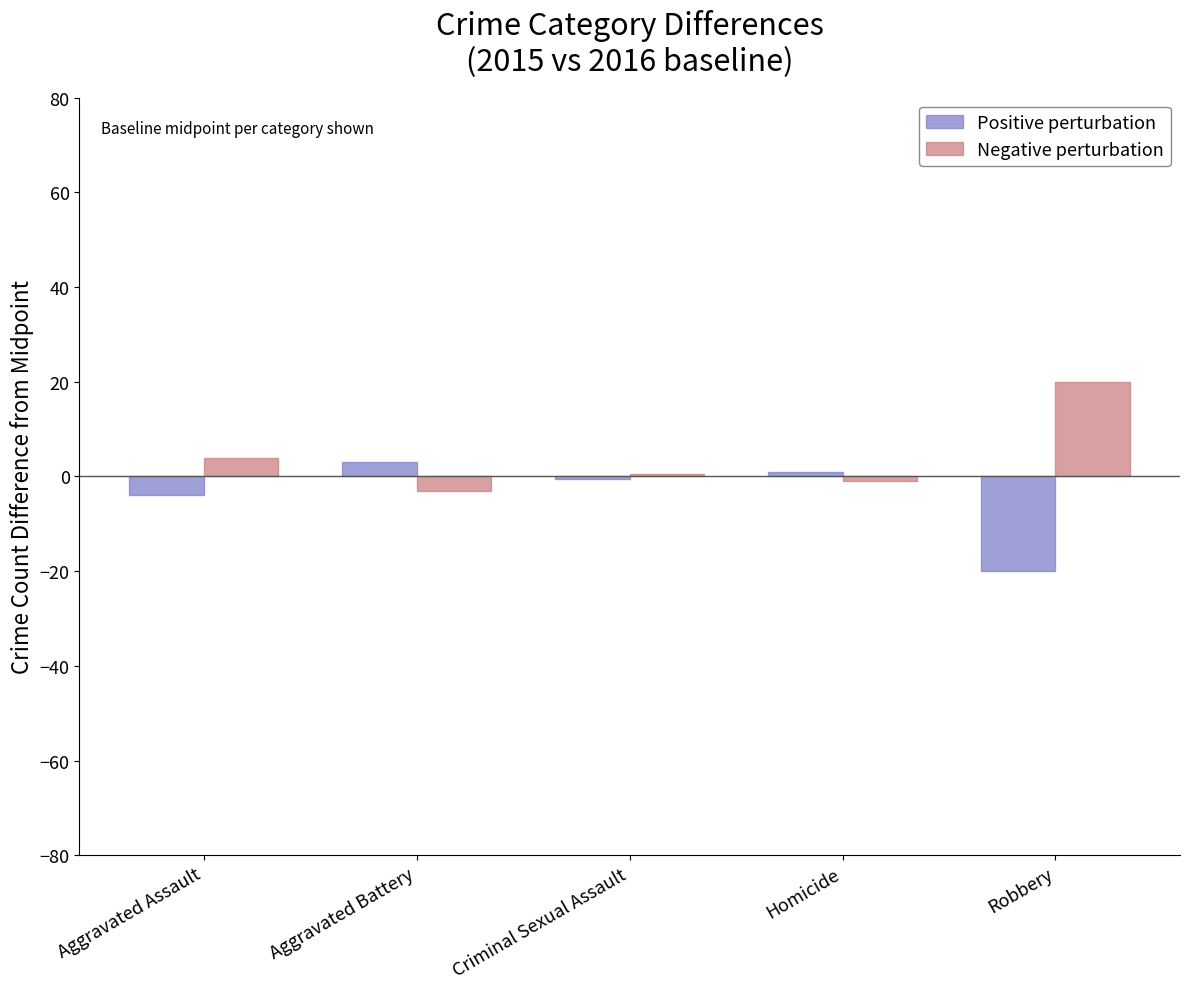

How many series are shown in this chart?

2